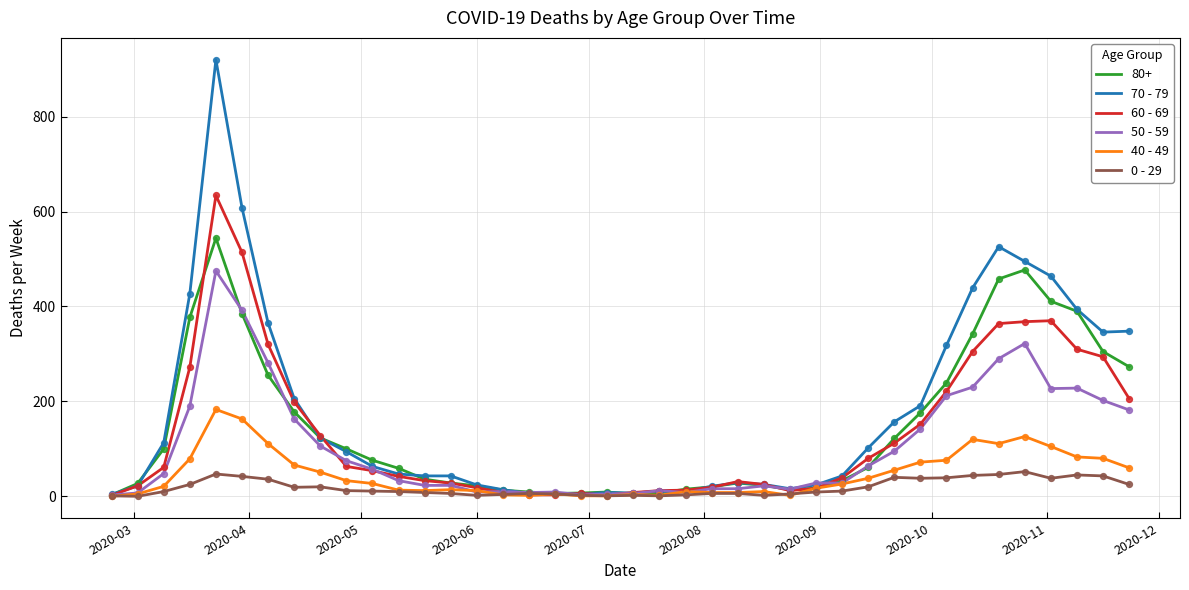

Which series has the widest spread of values?

70 - 79